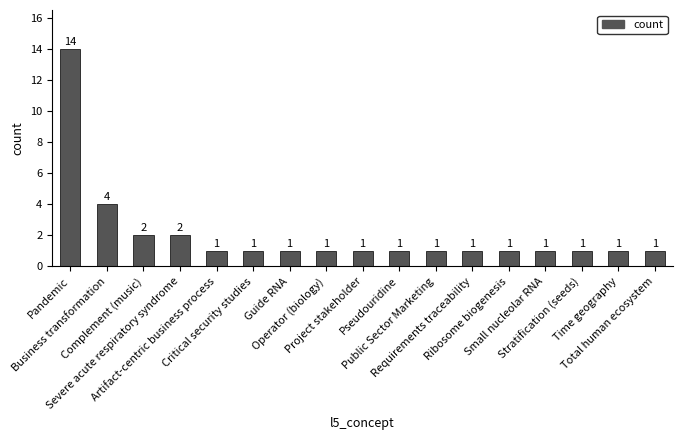

What is the sum of the values at Artifact-centric business process and Project stakeholder?

2